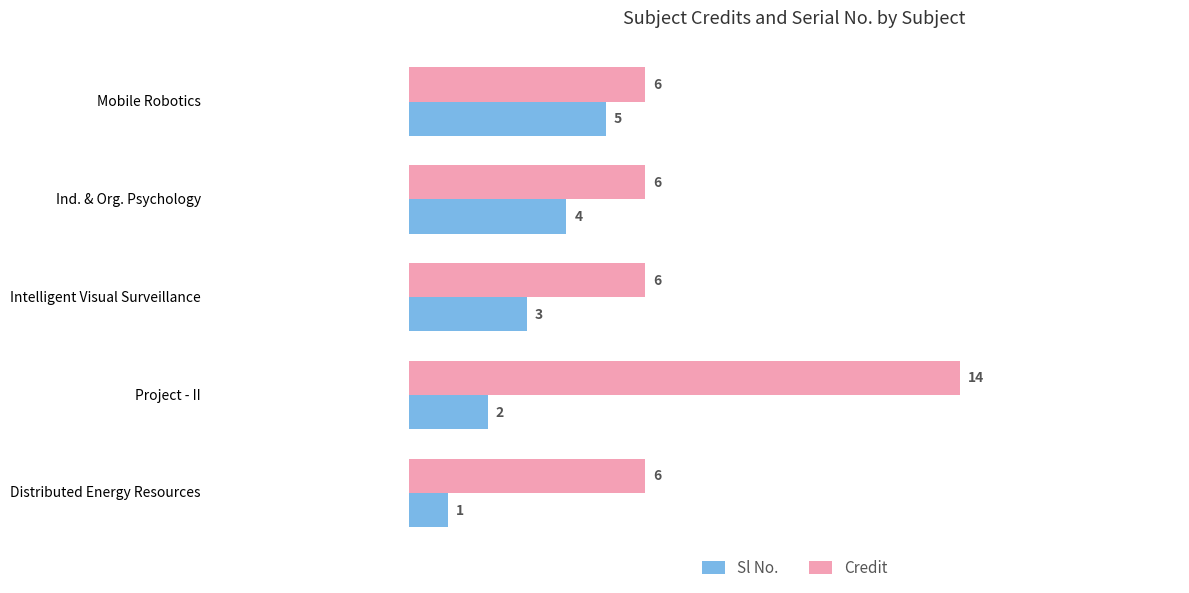

Which series changed the most between Ind. & Org. Psychology and Project - II?

Credit